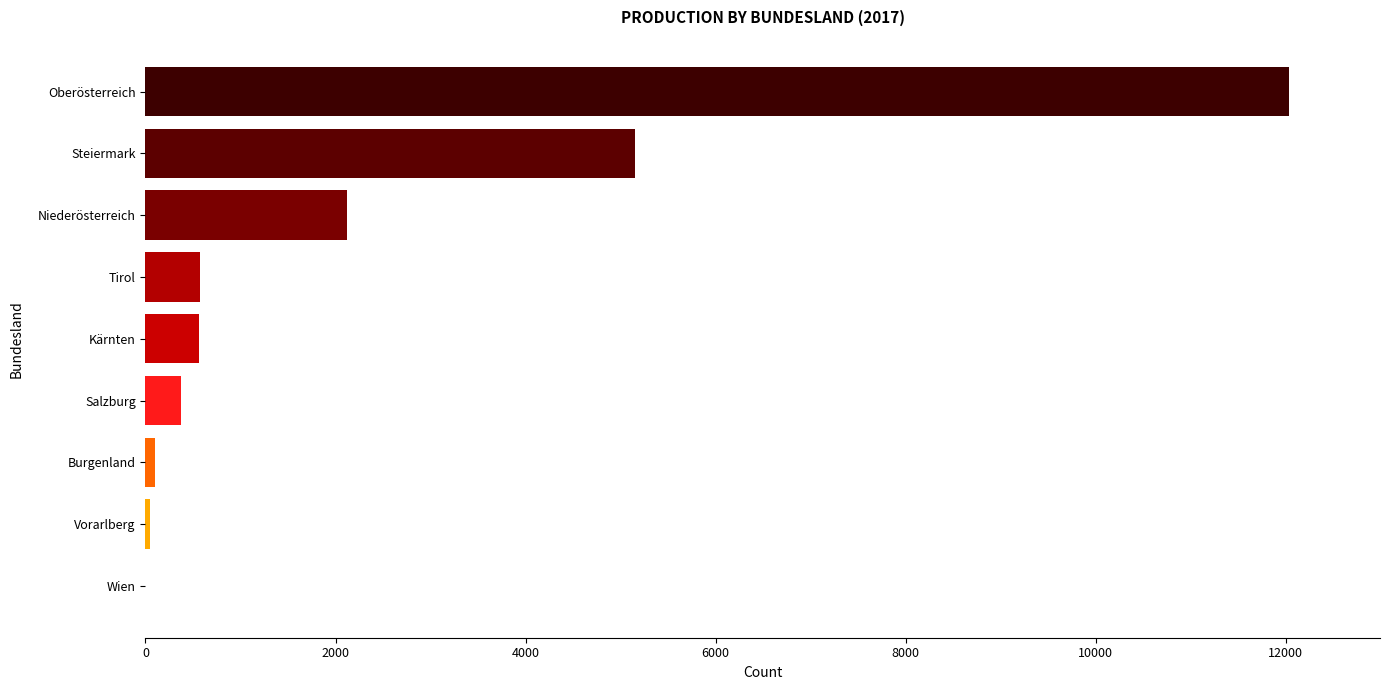

The value at Tirol is 574. True or false?

True